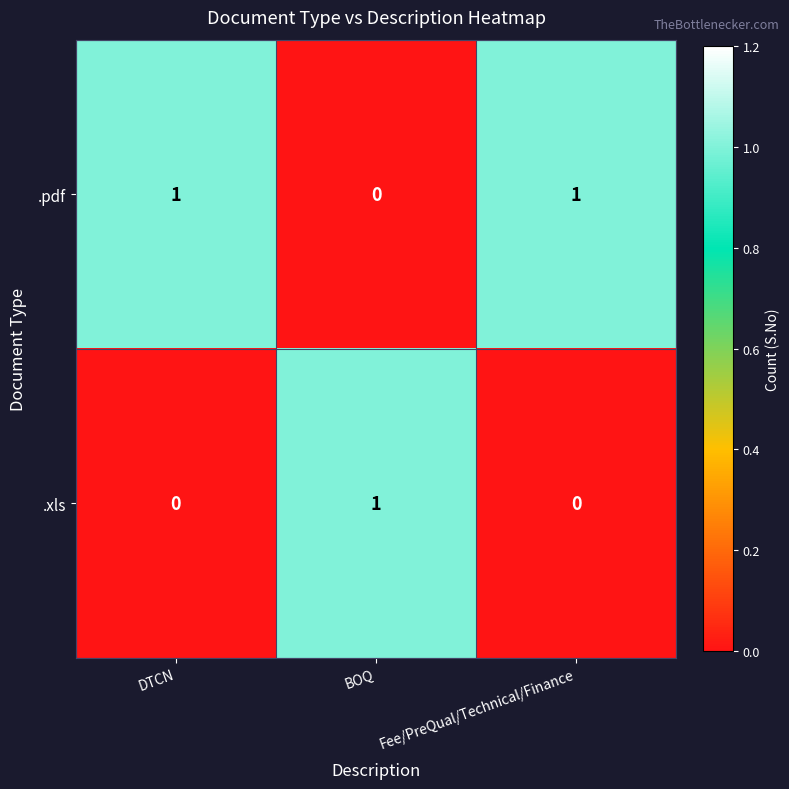

Count the .xls values in the range 0 to 1.

3